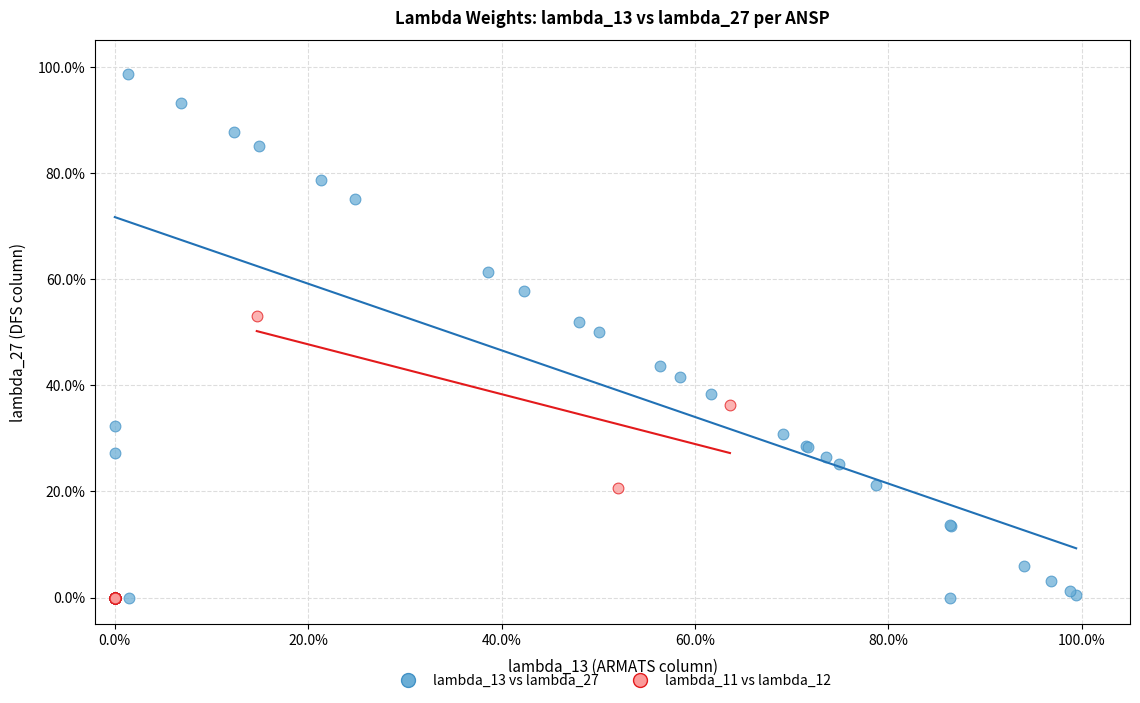

Which series has the widest spread of Y values?

lambda_13 vs lambda_27